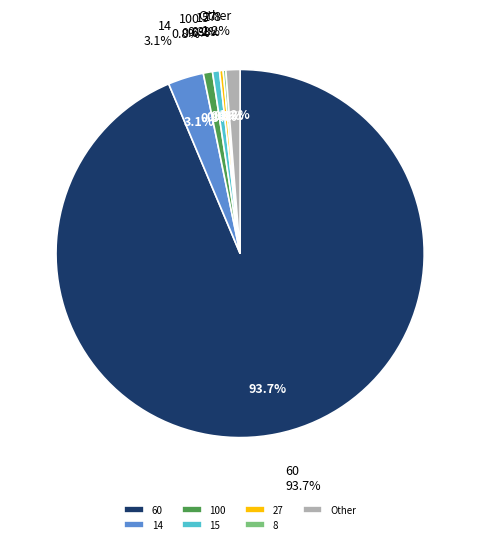

What is the largest slice in the pie chart?

60